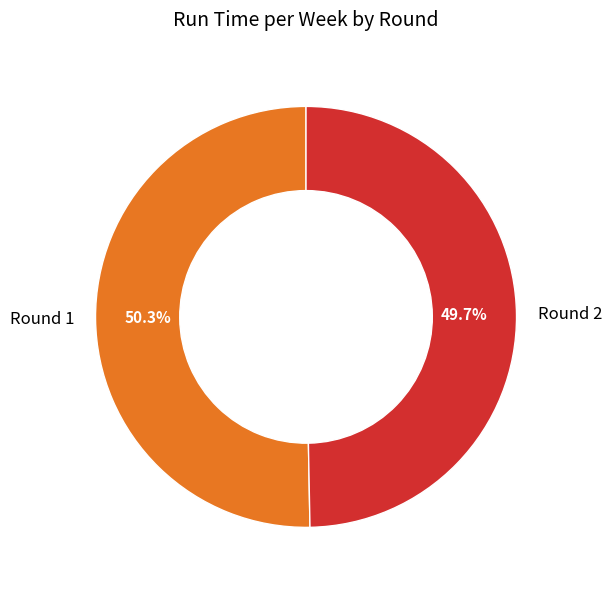

What percentage is the Round 2 slice, to the nearest percent?

50%